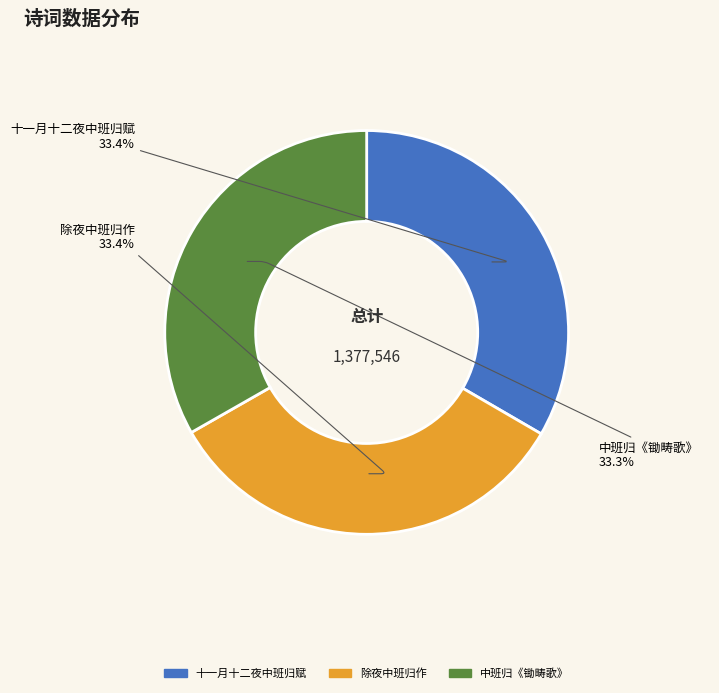

Count the number of slices in the pie.

3